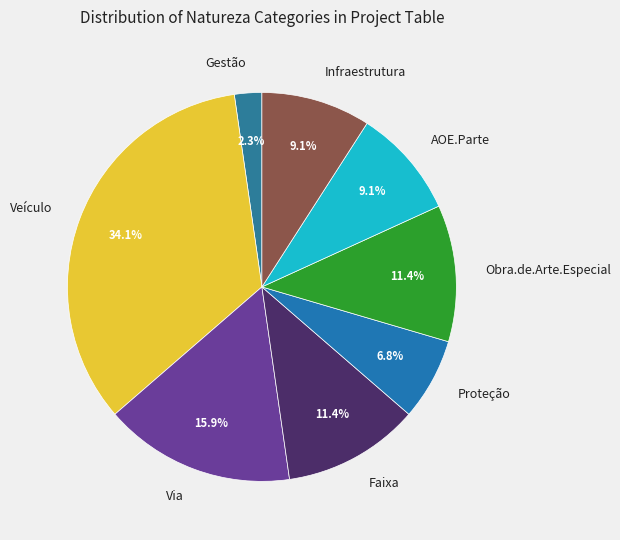

Is there any slice that represents more than half of the pie?

No